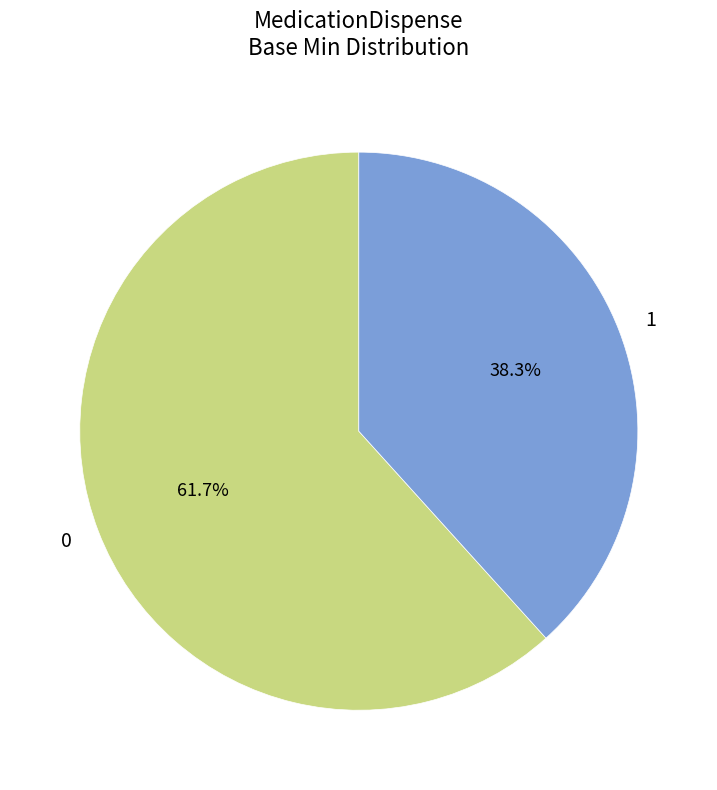

To the nearest percent, what is the average slice percentage?

50%